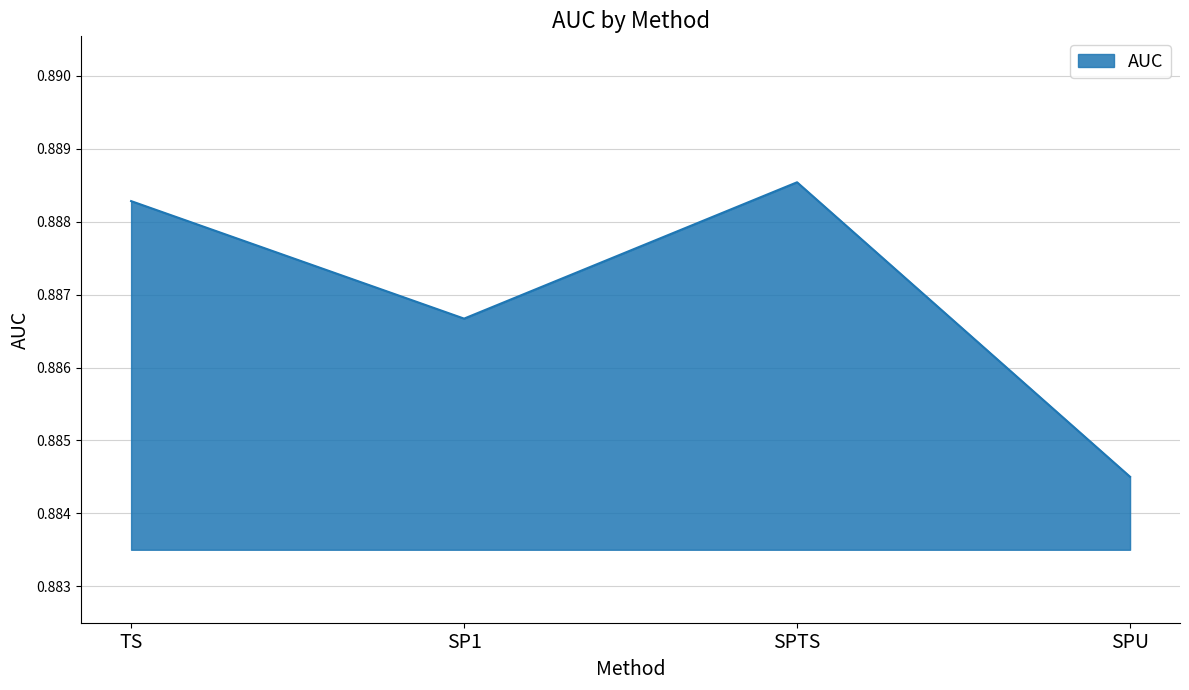

Which category has the lowest value across all series?

SPU